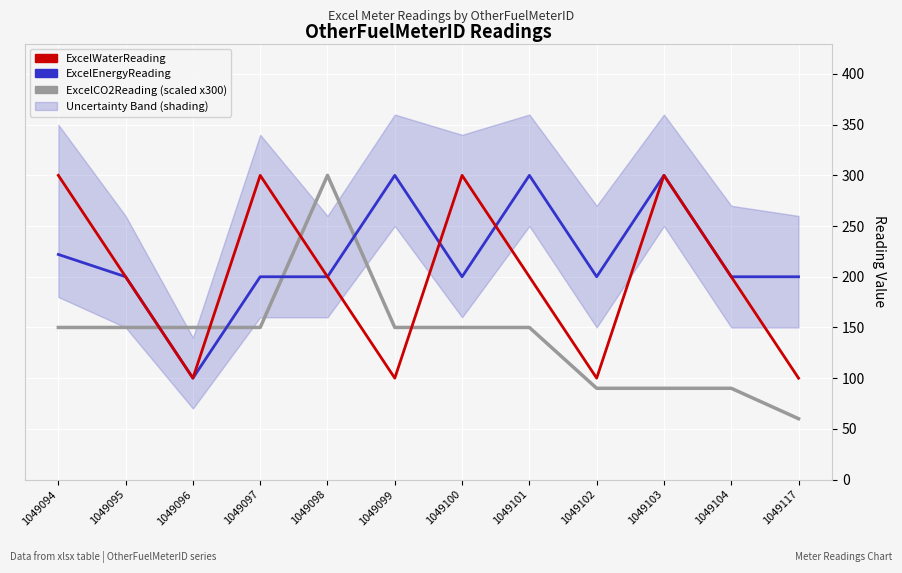

How many intersections are there between ExcelWaterReading and ExcelEnergyReading?

2